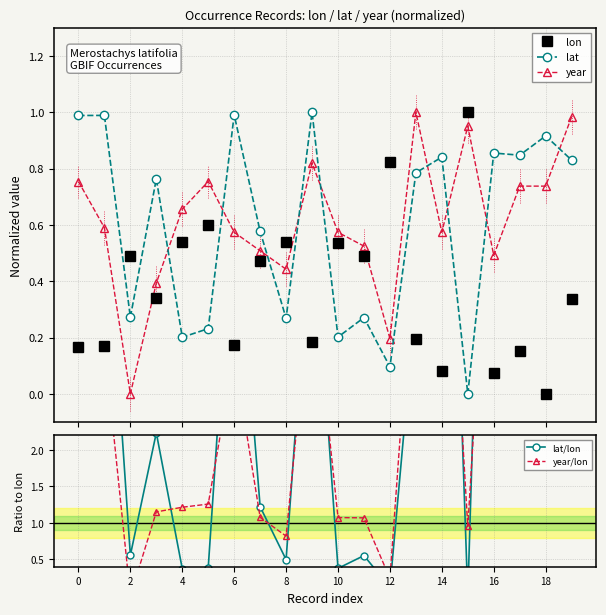

True or false: lat and lon intersect in this chart.

True